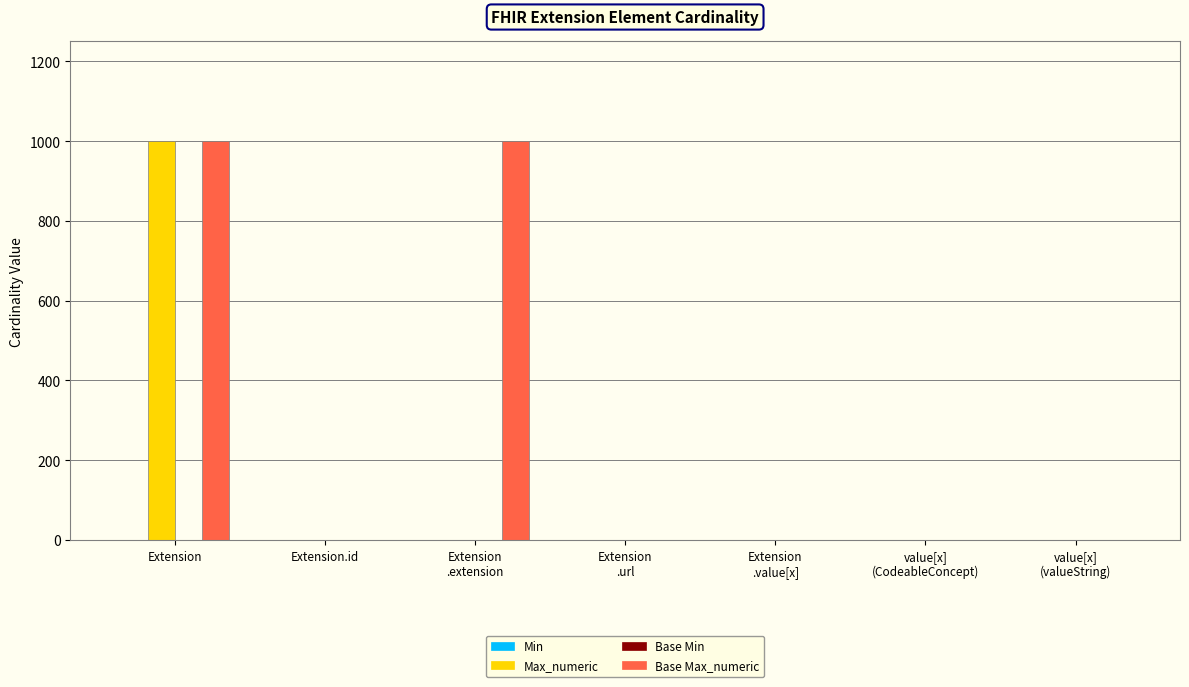

What is the highest value of the Max_numeric series?

999